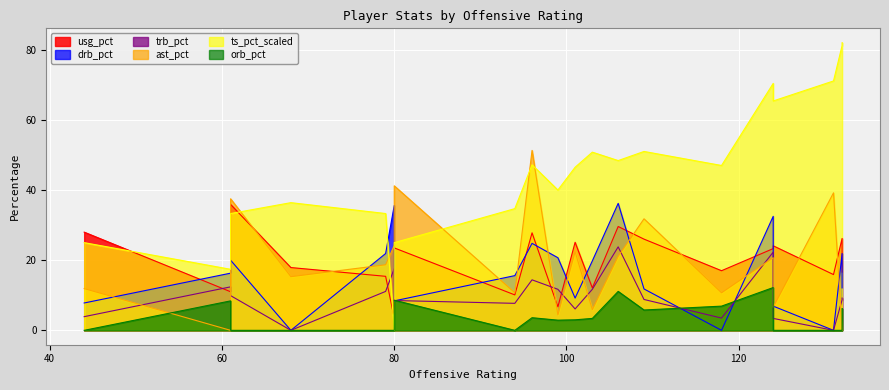

What is the label of the 14th point from the right?

Jeff Green